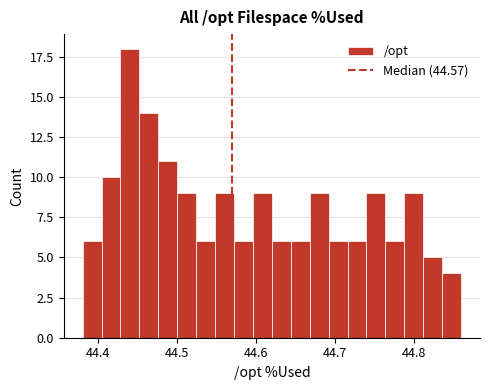

Around what value on the x-axis is the tallest bar? Give the approximate position of its centre, as read against the axis.

44.44